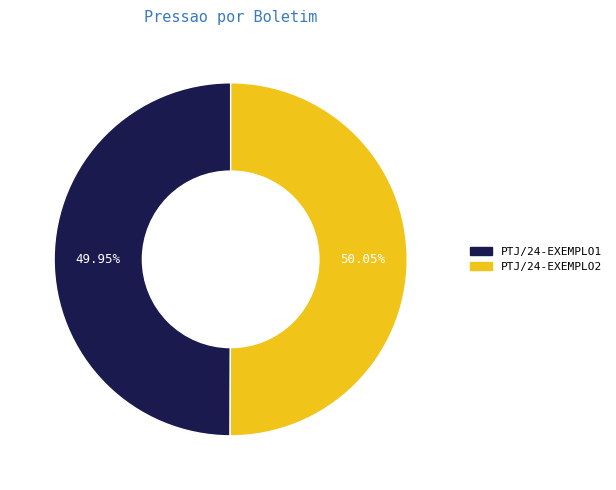

Is there any slice that represents more than half of the pie?

Yes